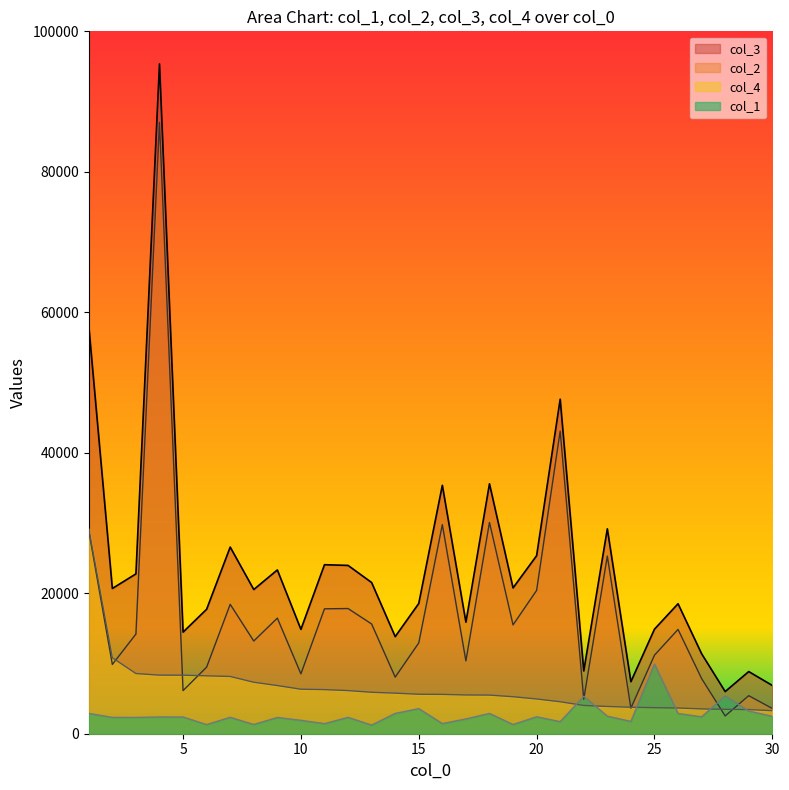

Between 18 and 27, which is larger?

18